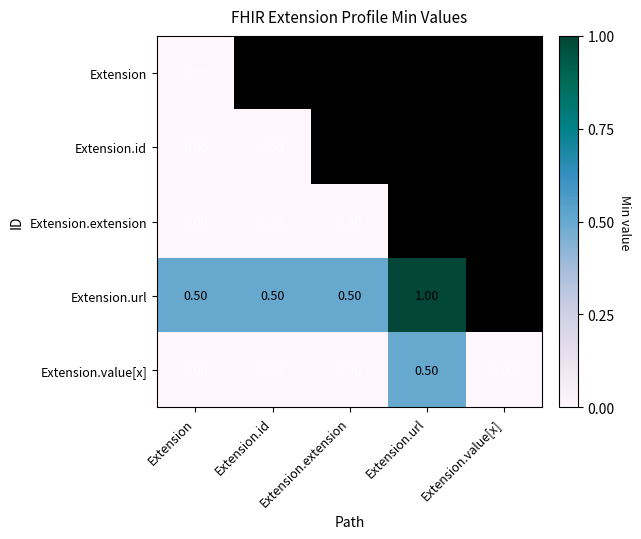

What is the sum of all Extension.value[x] values?

0.5